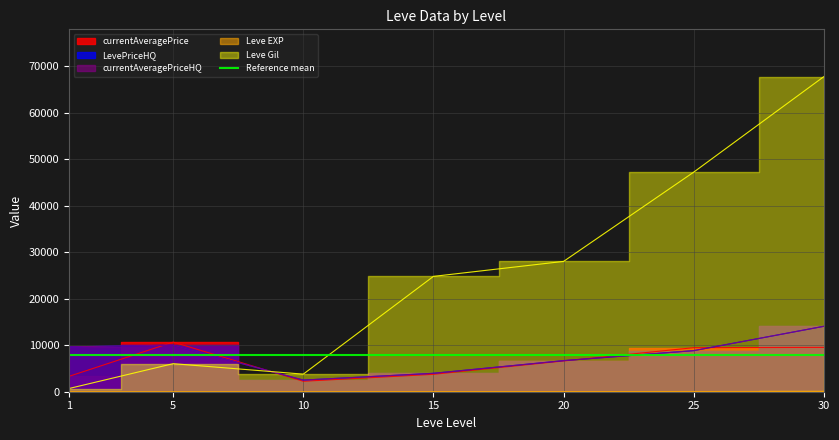

True or false: currentAveragePrice has more than 2 points higher than both neighbors.

False